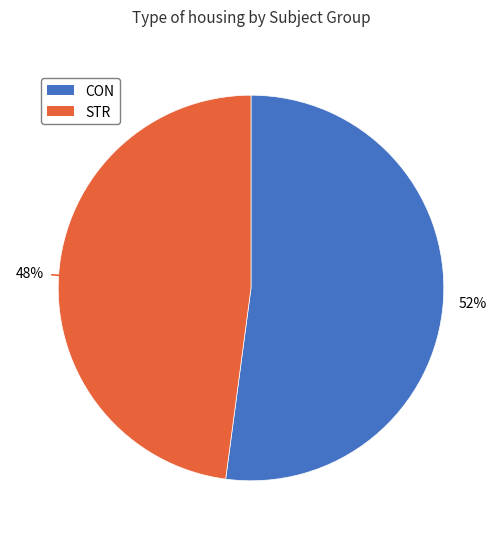

Does STR represent more than half of the total?

No